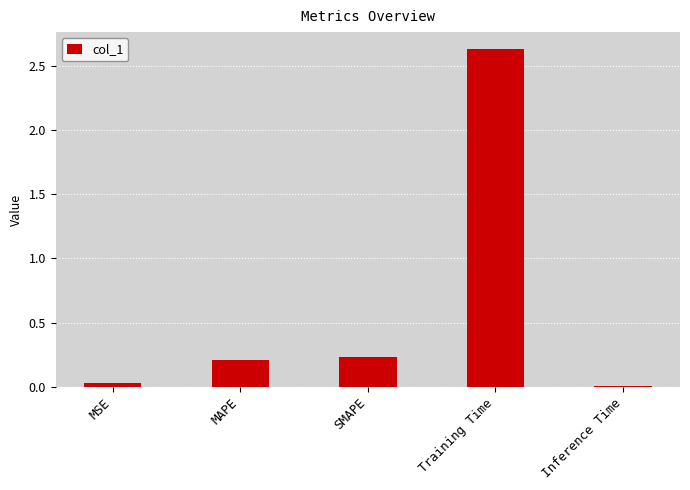

What is the average value?

0.6